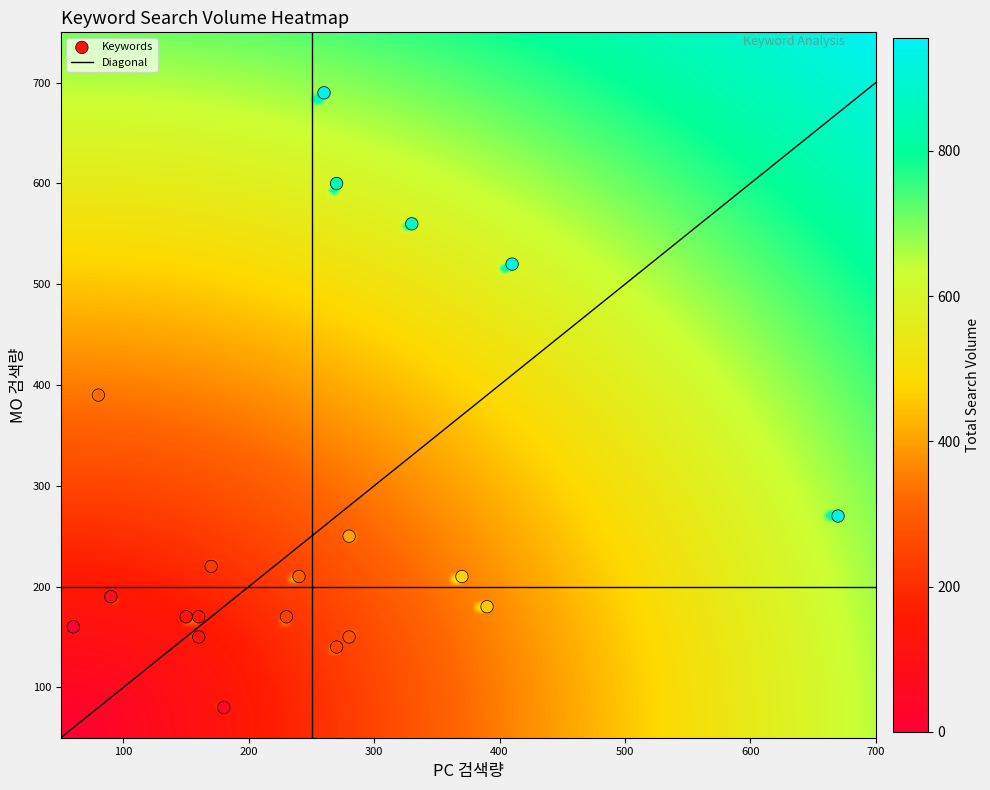

What is the range of X values (max minus min)?

610